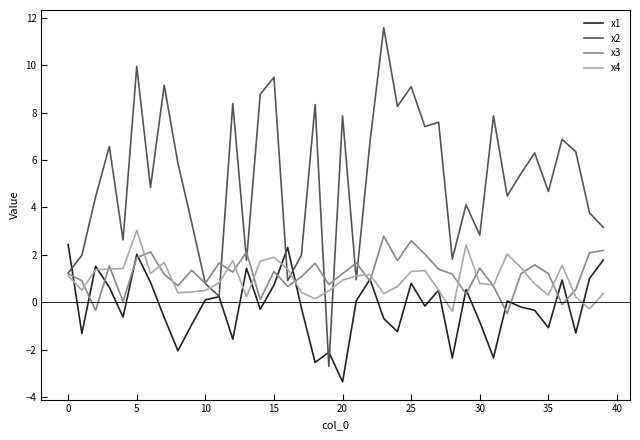

Which series has the widest spread of values?

x2